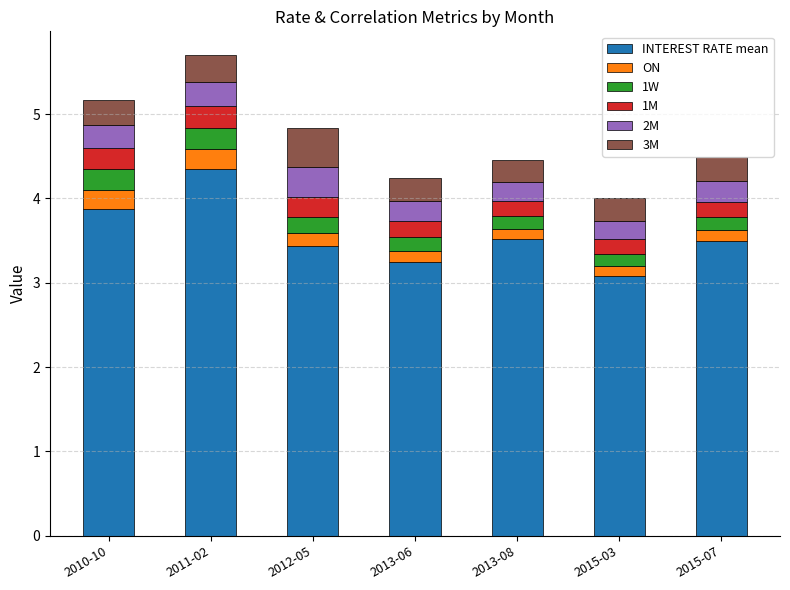

Which category has the highest value in the INTEREST RATE mean series?

2011-02